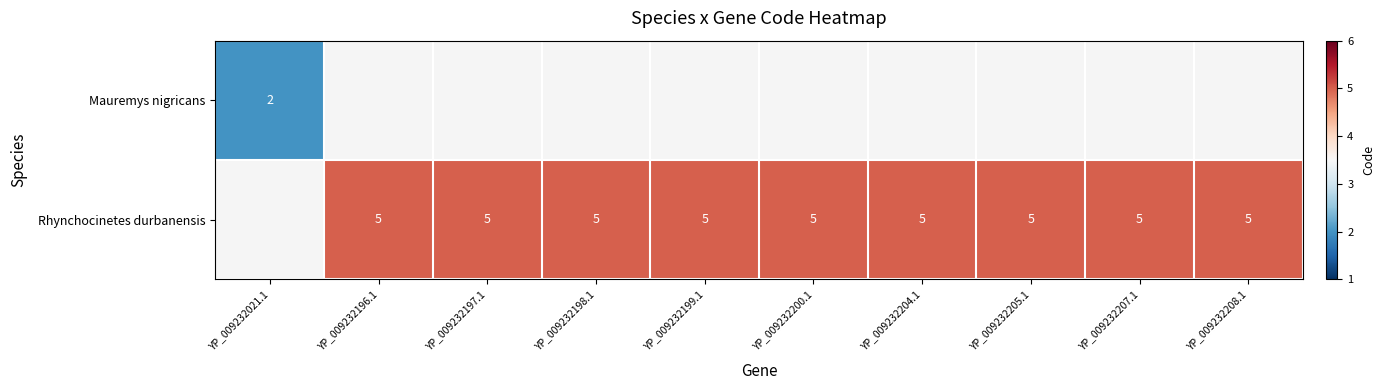

Which category has the highest value across all series?

YP_009232196.1